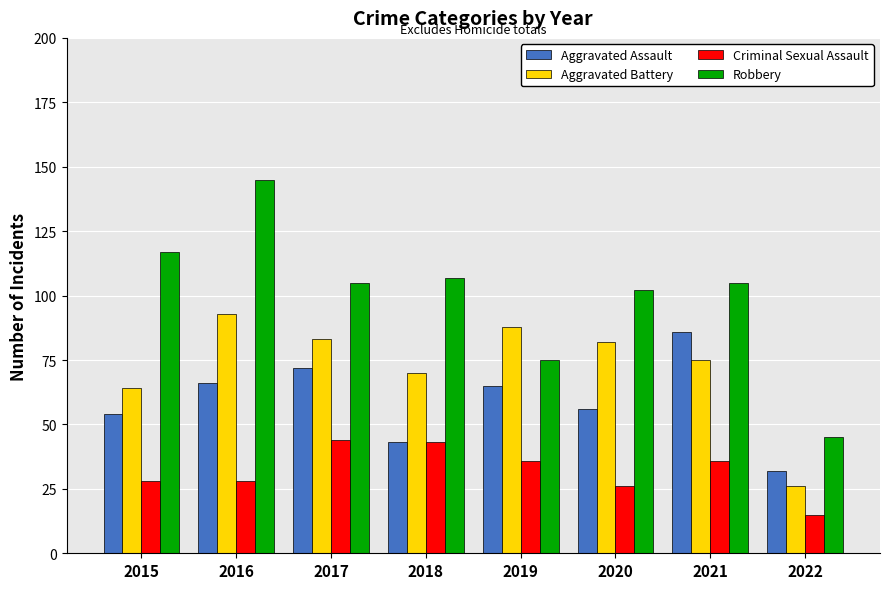

What value does the Criminal Sexual Assault series have at 2021, to the nearest 10?

40